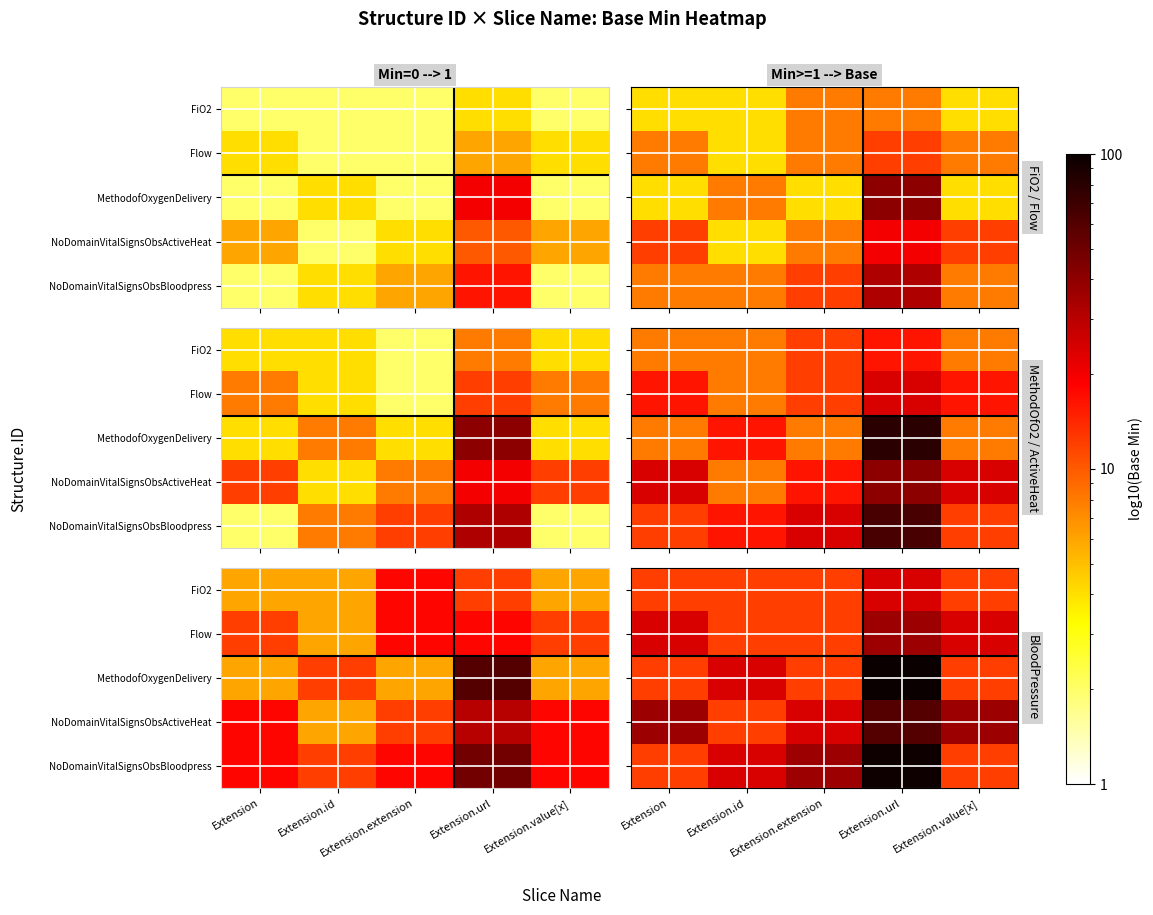

What is the sum of the FiO2 values at Extension.value[x] and Extension?

24